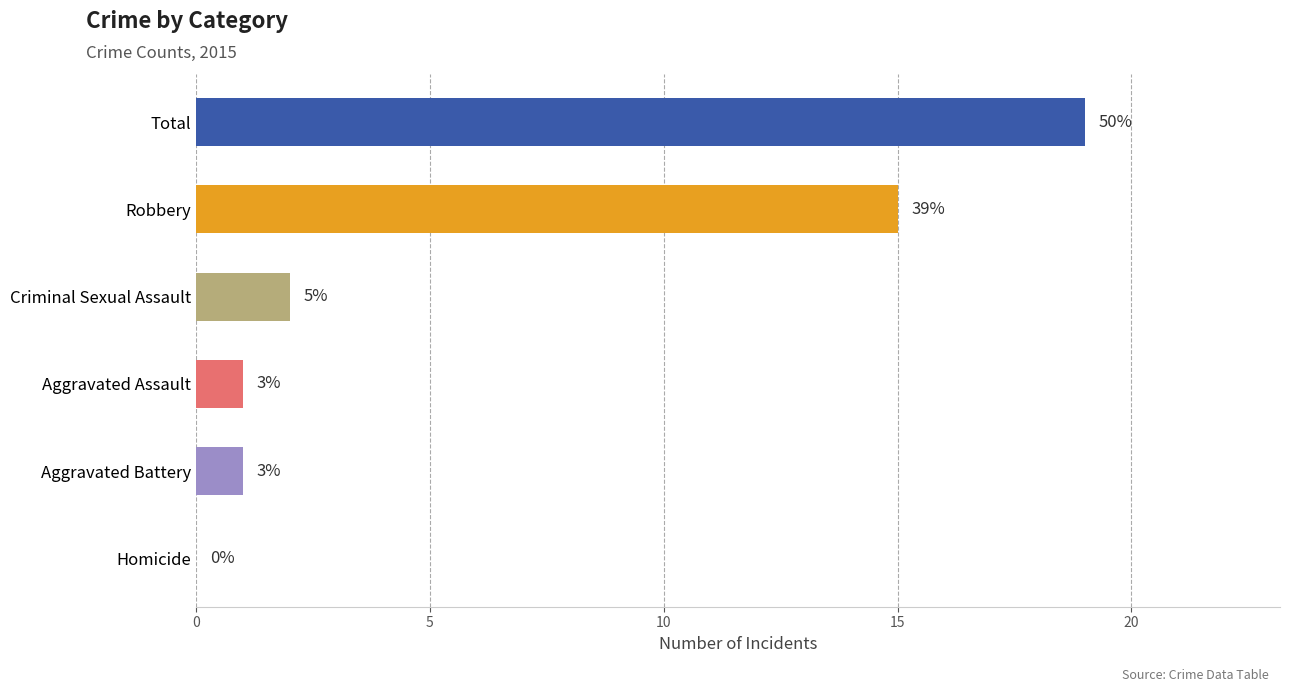

The chart shows a value of 0 at Homicide. True or false?

True